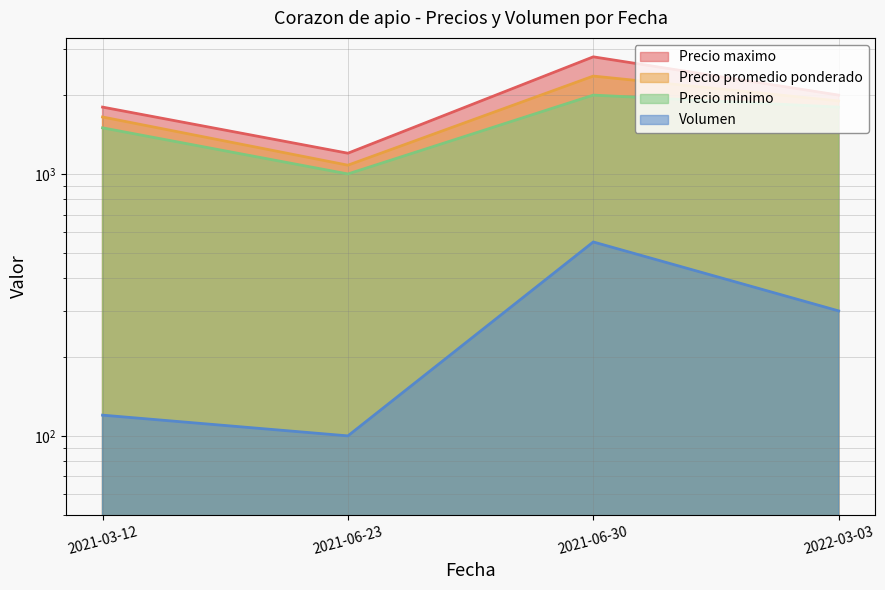

At how many categories does at least one series exceed 1469?

3